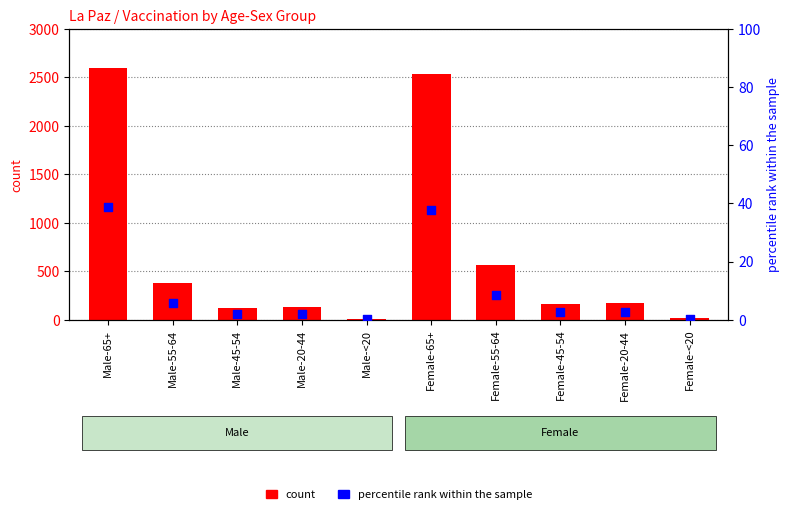

Which series has the largest total across all categories?

count